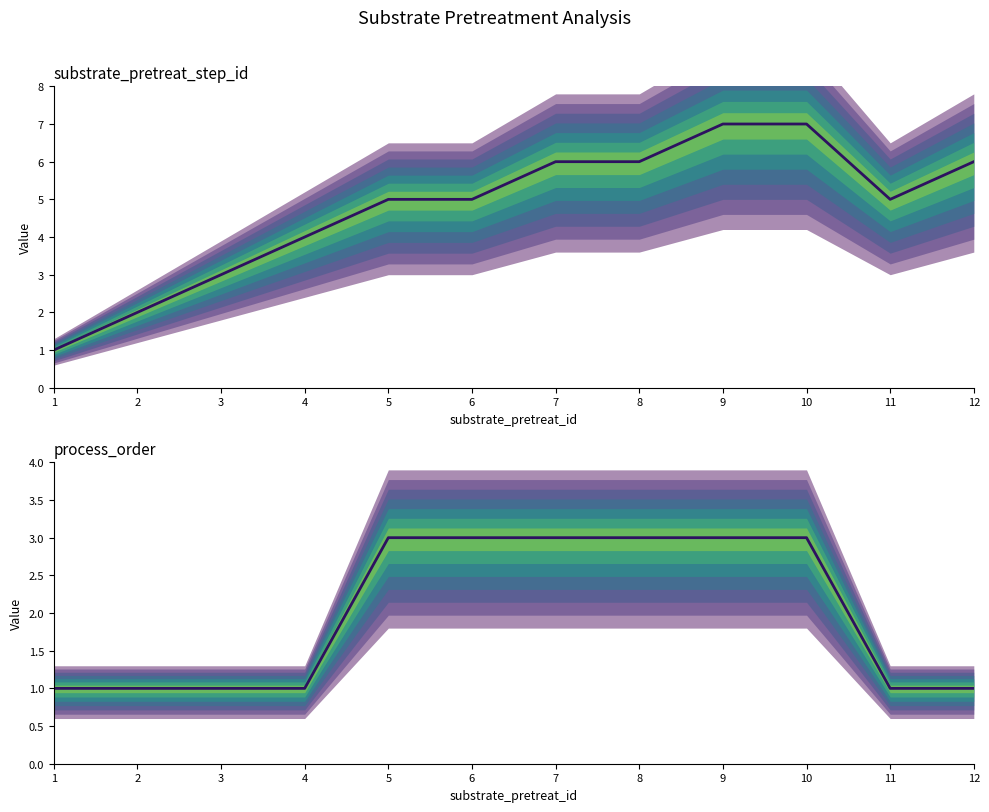

What is the value of the 3rd point from the left?

1